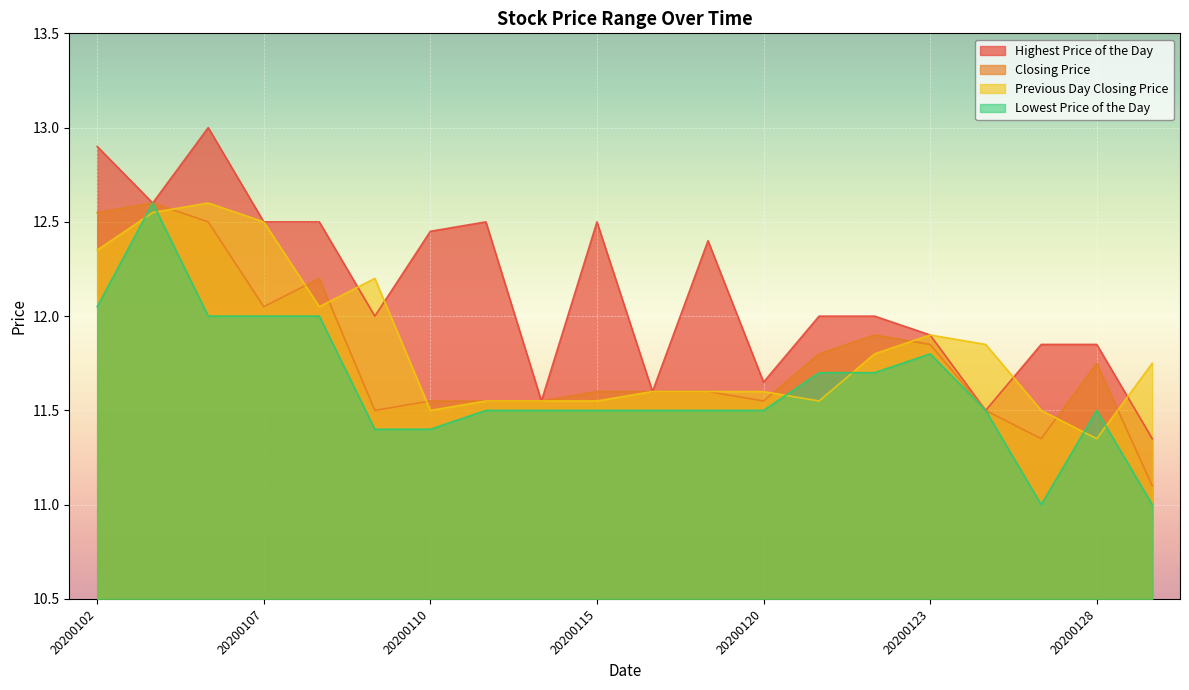

Does the chart display data point markers on the line(s)?

No